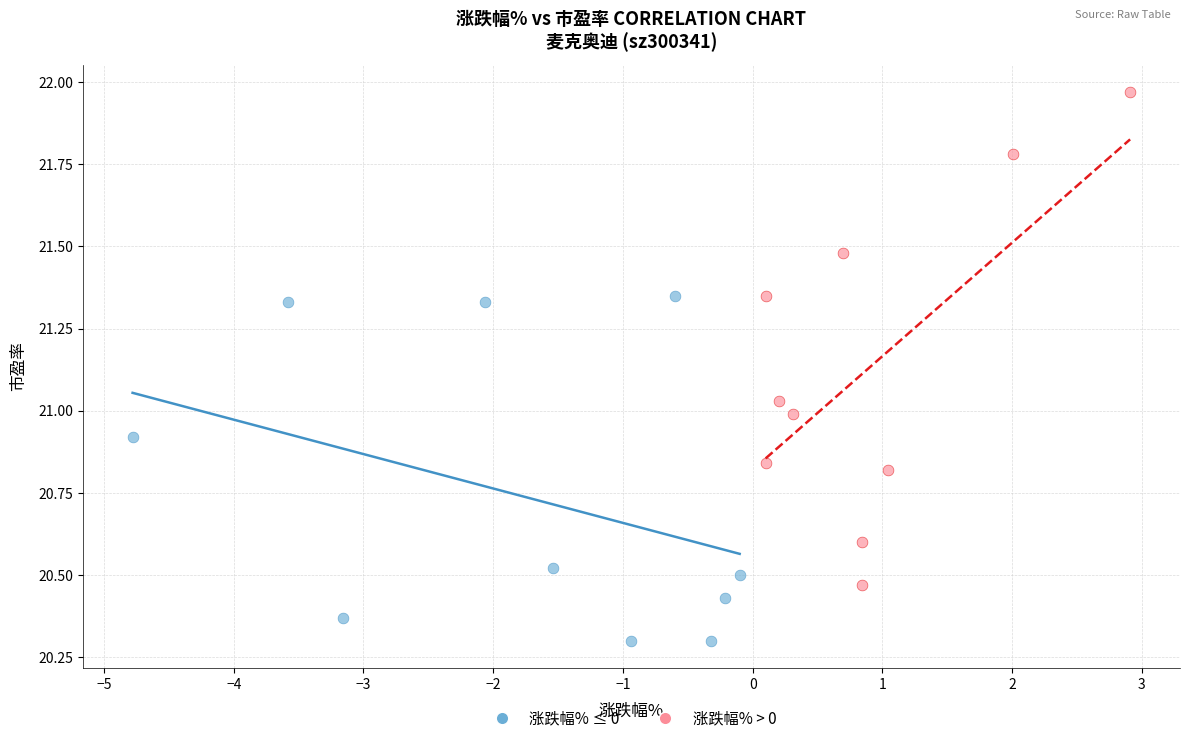

Which series has the widest spread of Y values?

涨跌幅% > 0